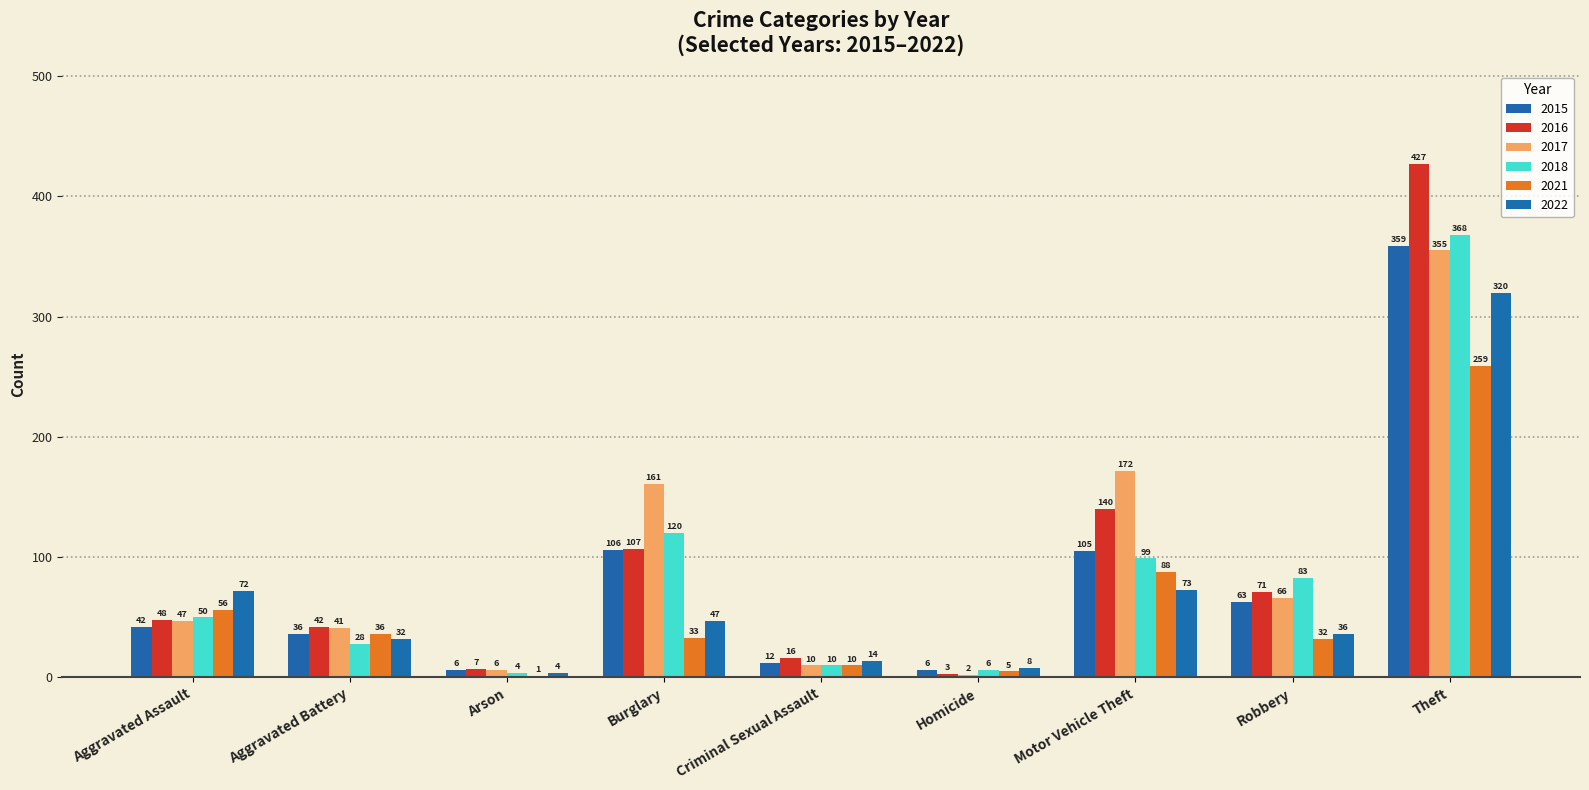

Are the bars grouped side by side (vs. stacked)?

Yes